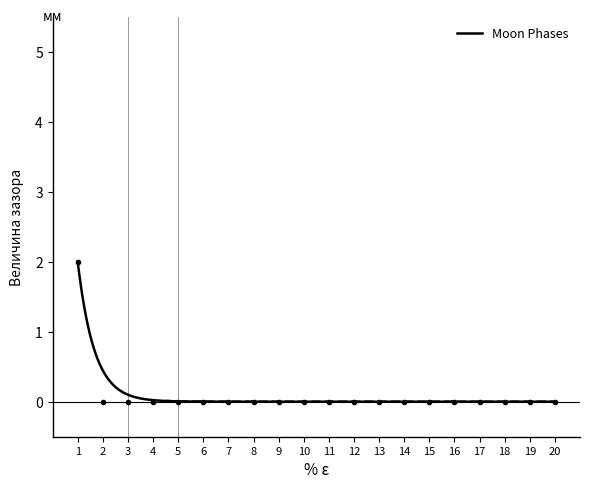

What is the sum of all values?

2